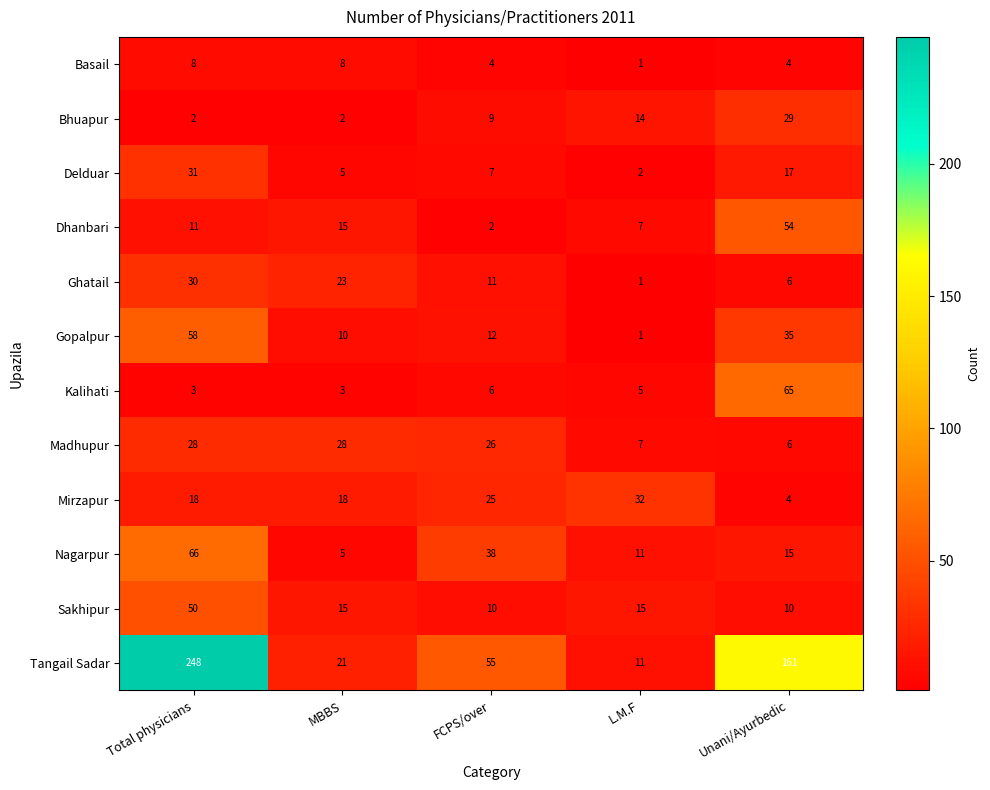

At FCPS/over, list the series in order from largest to smallest.

Tangail Sadar, Nagarpur, Madhupur, Mirzapur, Gopalpur, Ghatail, Sakhipur, Bhuapur, Delduar, Kalihati, Basail, Dhanbari